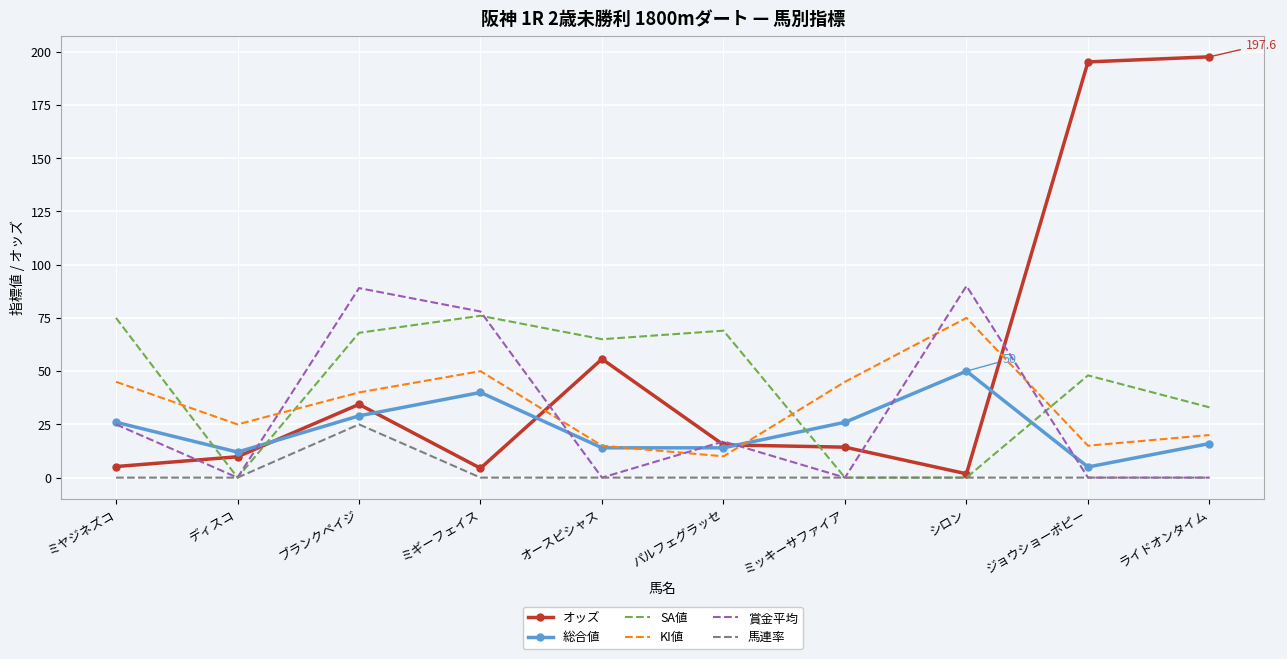

What is the sum of all 馬連率 values?

25.0